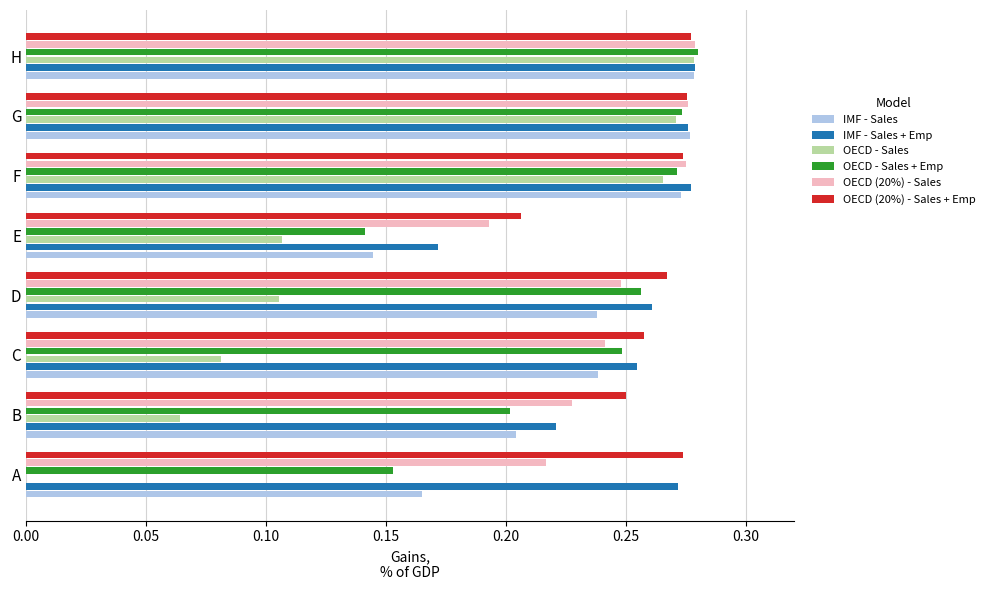

Is the value of IMF - Sales at B greater than the value of OECD - Sales at F?

No